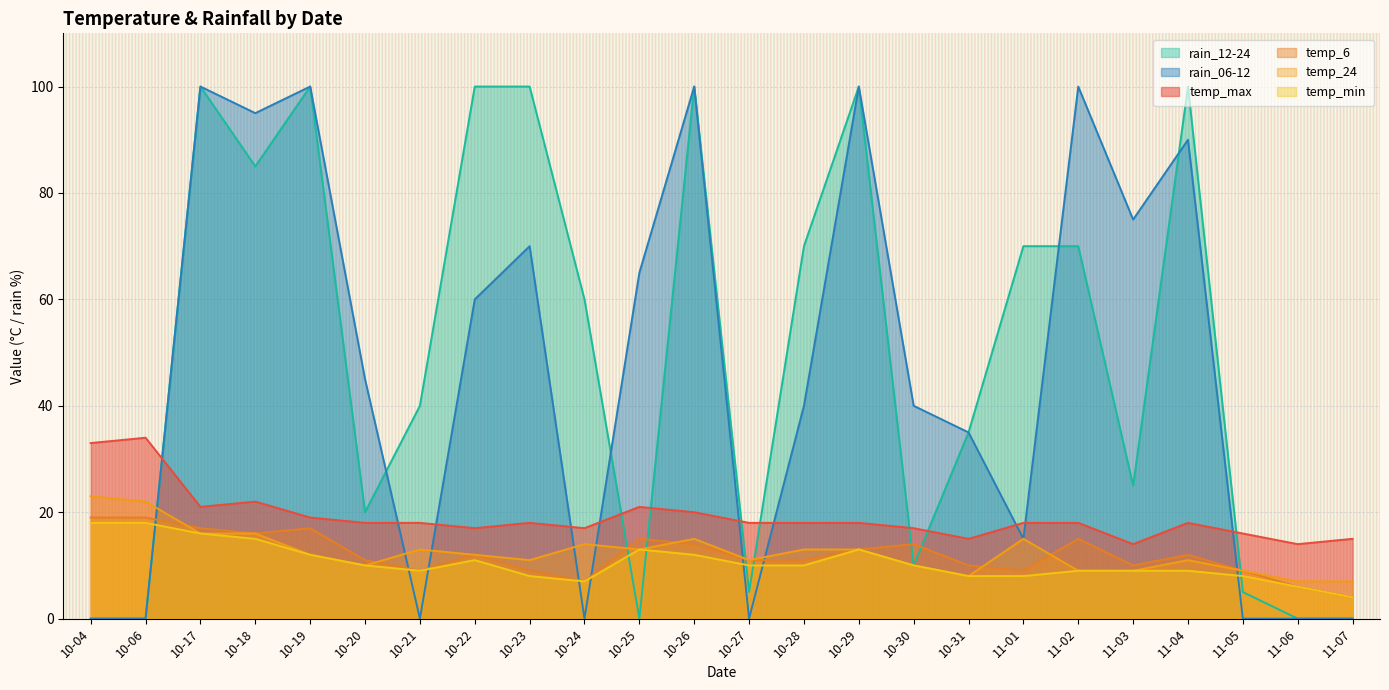

What is the difference between the maximum and second lowest values in the temp_6 series?

13